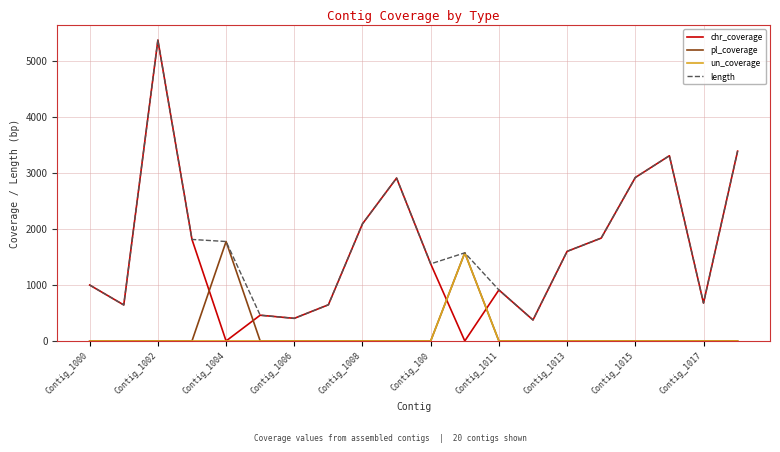

Which series has the widest spread of values?

chr_coverage